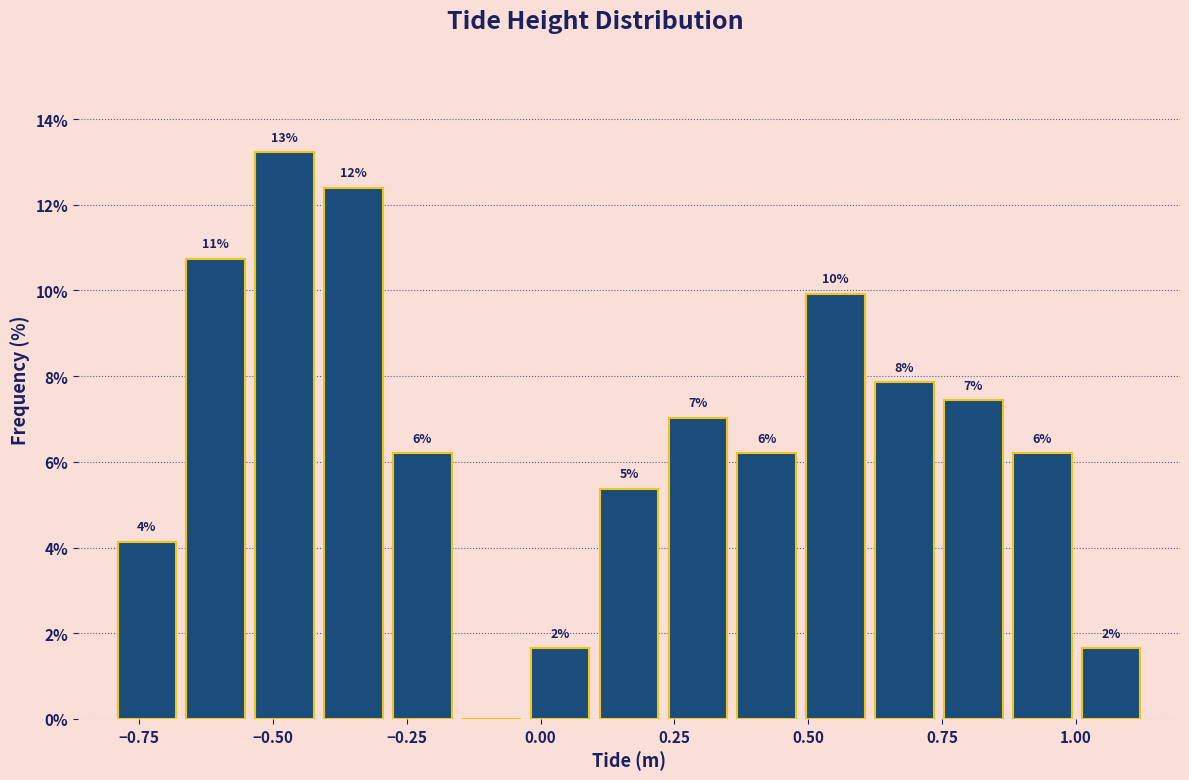

Read against the x-axis, roughly where is the centre of the tallest bar?

-0.50